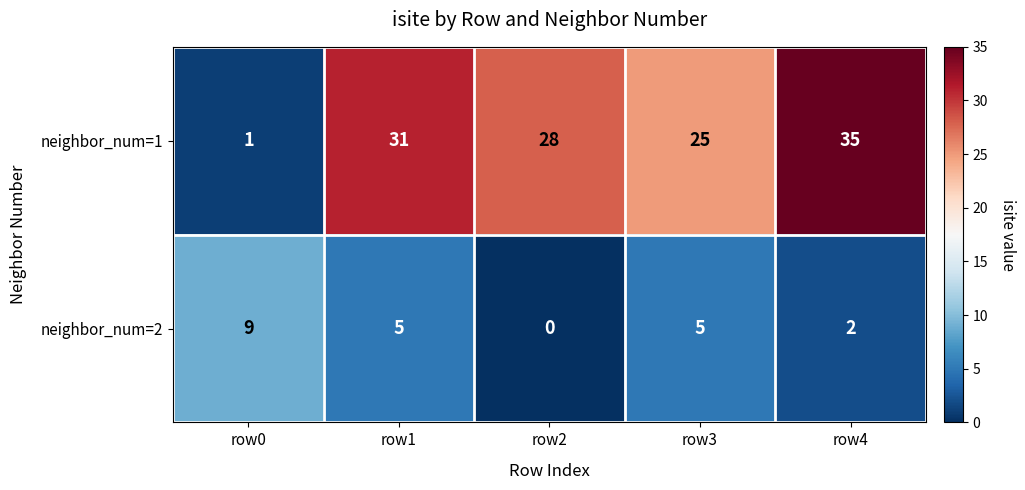

Reading left to right, extract all data points from this chart.

neighbor_num=1: 1	31	28	25	35
neighbor_num=2: 9	5	0	5	2